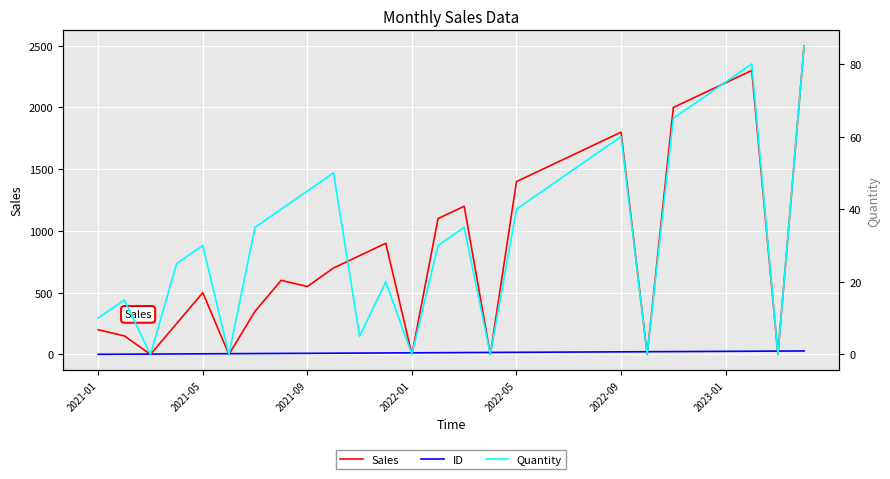

What is the value of the Quantity point at the 8th from the left?

40.0